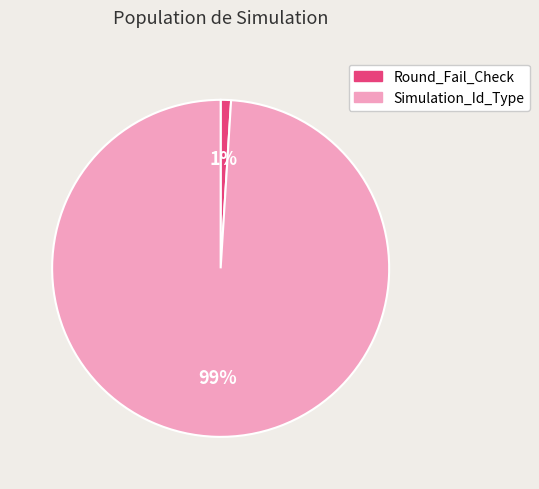

How many slices are in this pie chart?

2